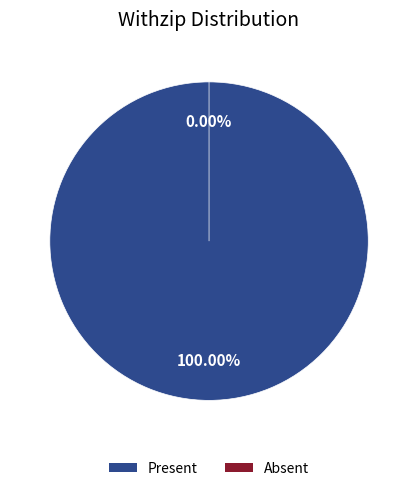

Which category has the smallest portion of the pie?

Absent